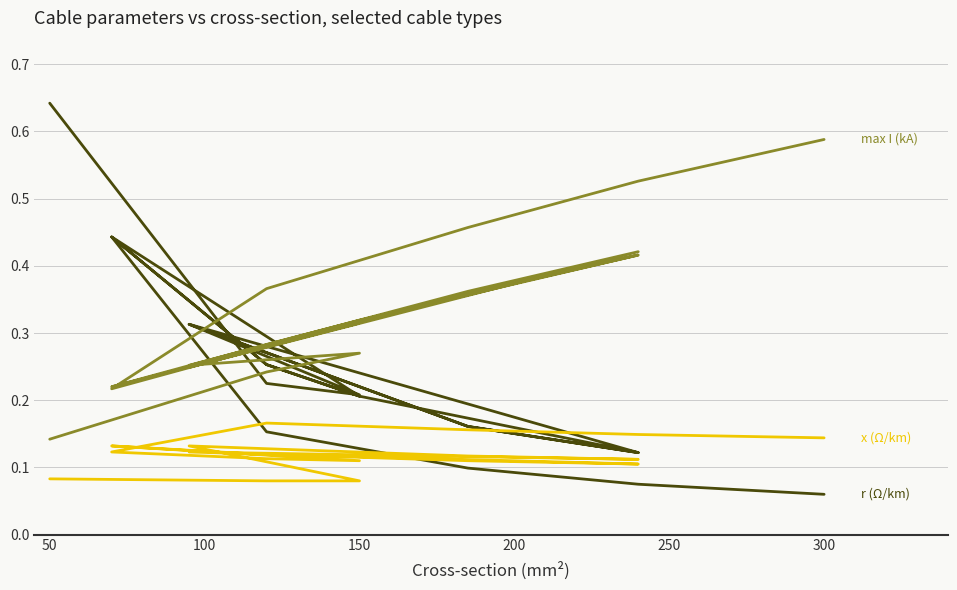

What is the lowest value of the r (Ω/km) series?

0.1